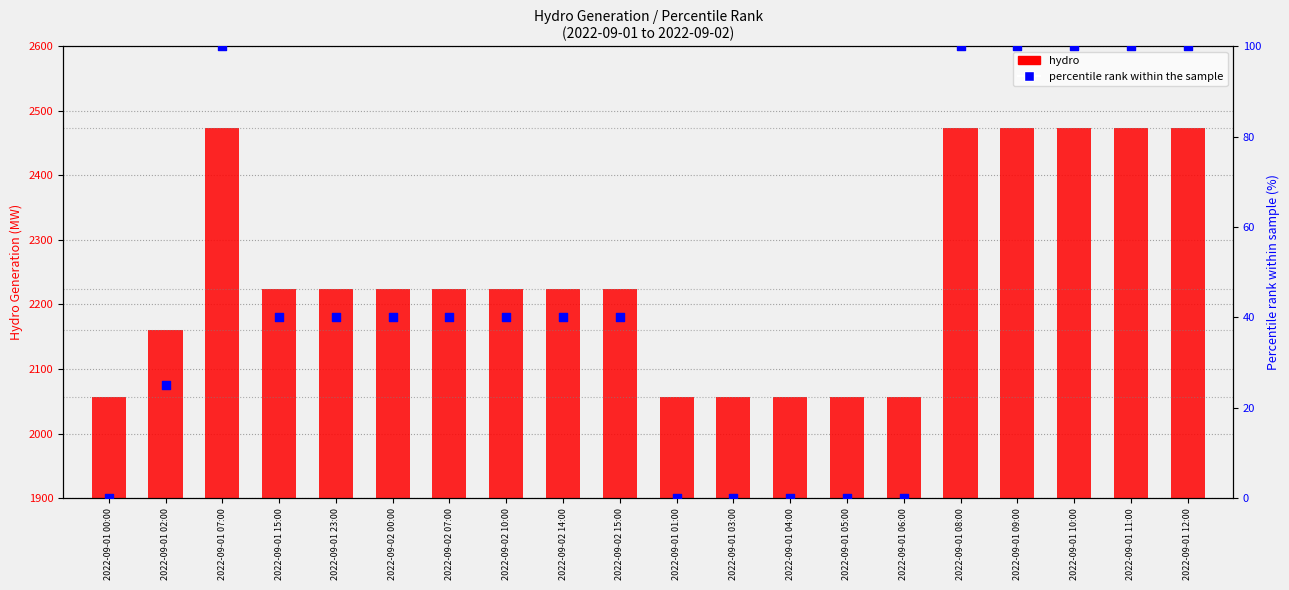

What are all the series names shown in the legend?

hydro (MW), percentile rank within the sample